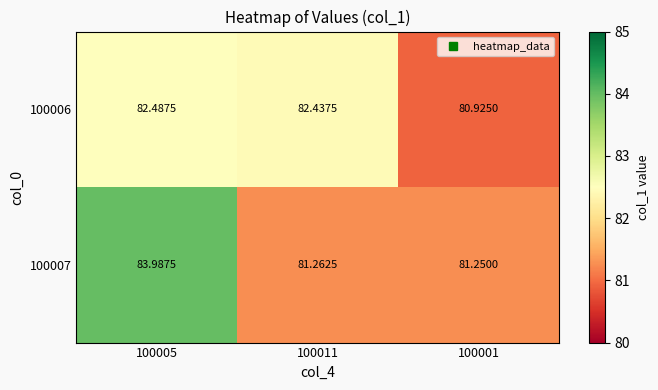

Is the value of 100006 at 100001 greater than the value of 100007 at 100001?

No